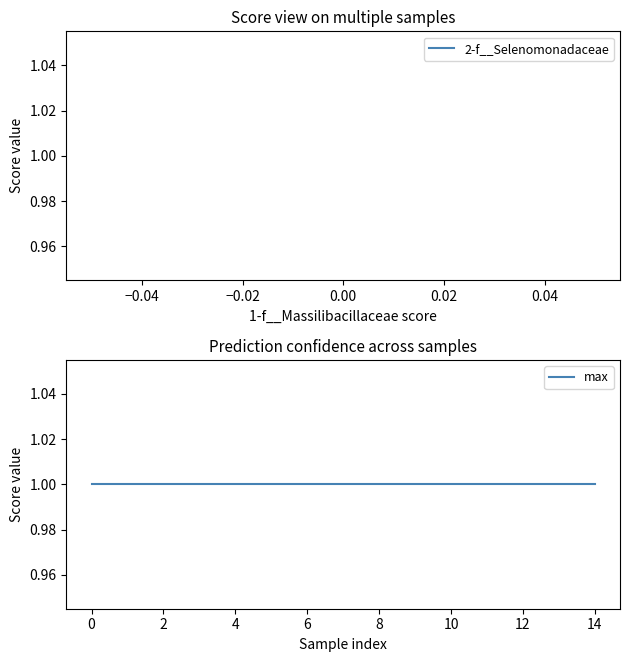

The 2-f__Selenomonadaceae series shows 1 at RUG643.fasta. True or false?

False